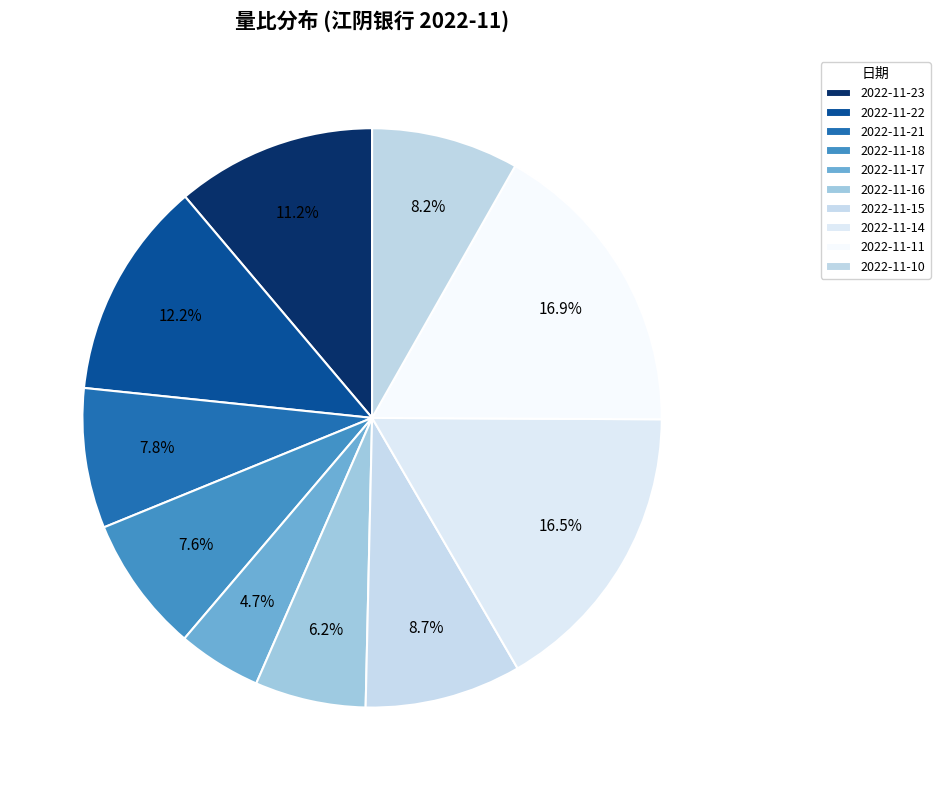

How many slices are in this pie chart?

10